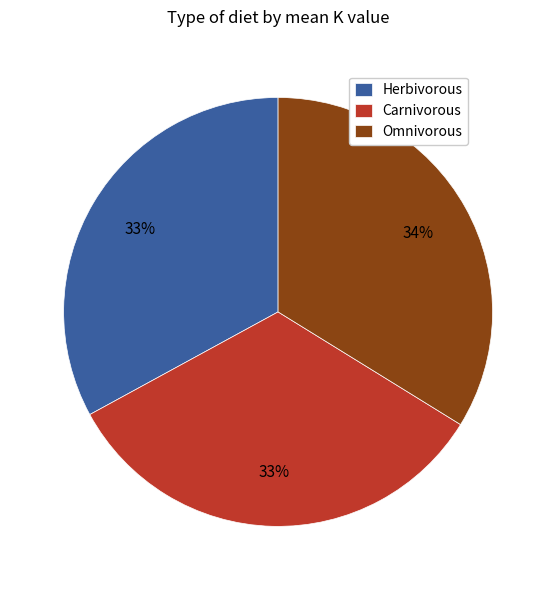

Does any single category account for the majority?

No